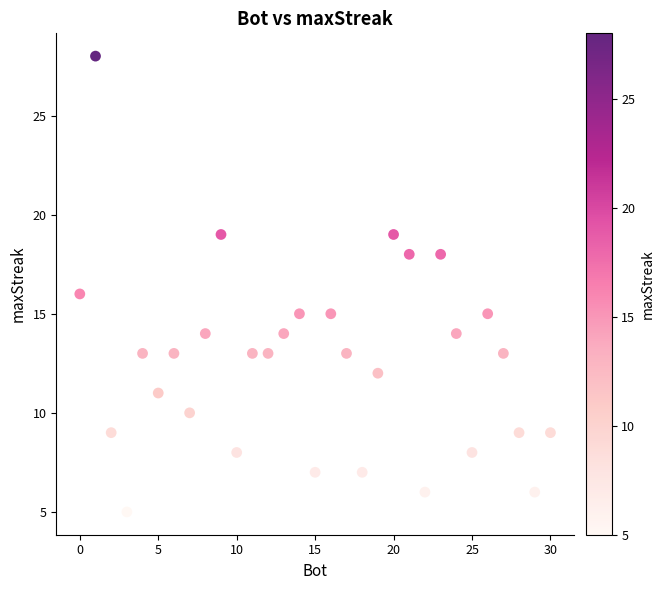

What is the range of Y values (max minus min)?

23